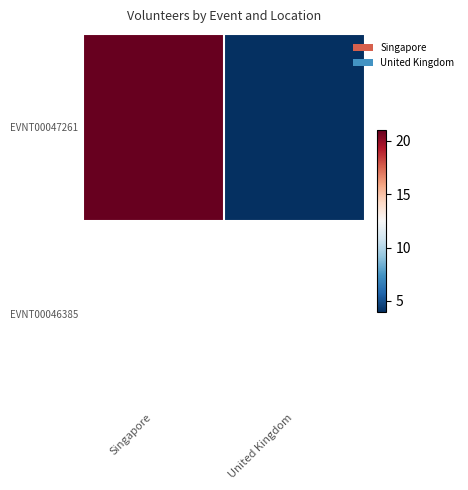

What is the sum of all EVNT00047261 values?

25.0